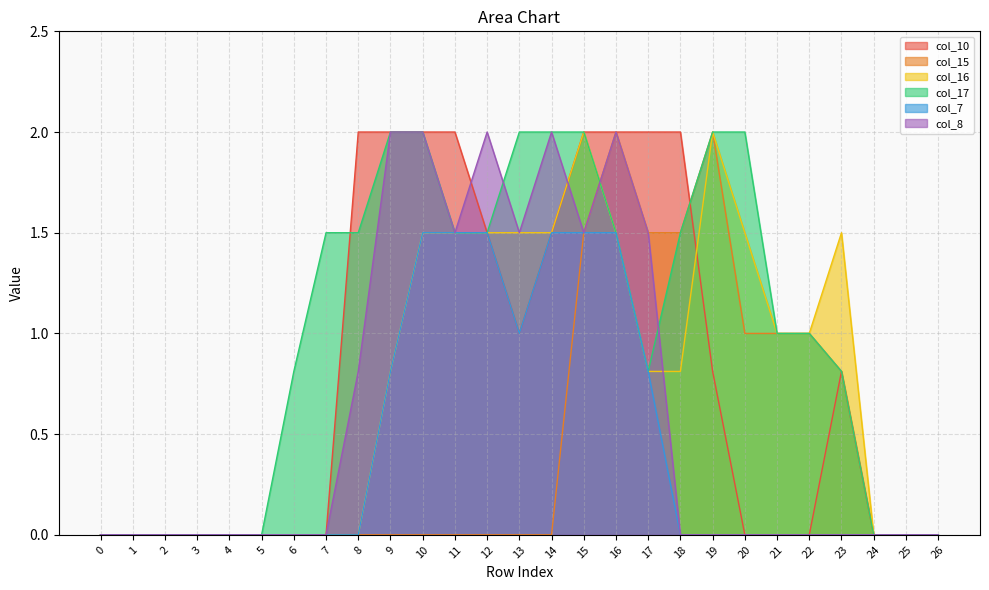

True or false: col_16 has more than 0 interior local peaks.

True